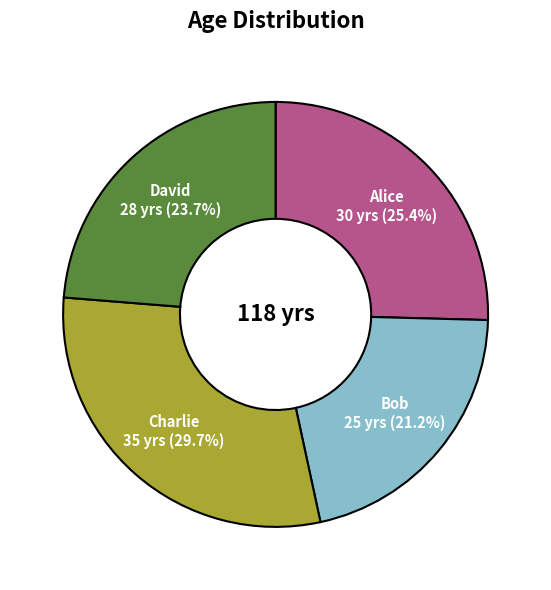

To the nearest percent, what is the combined percentage of Alice and Charlie?

55%